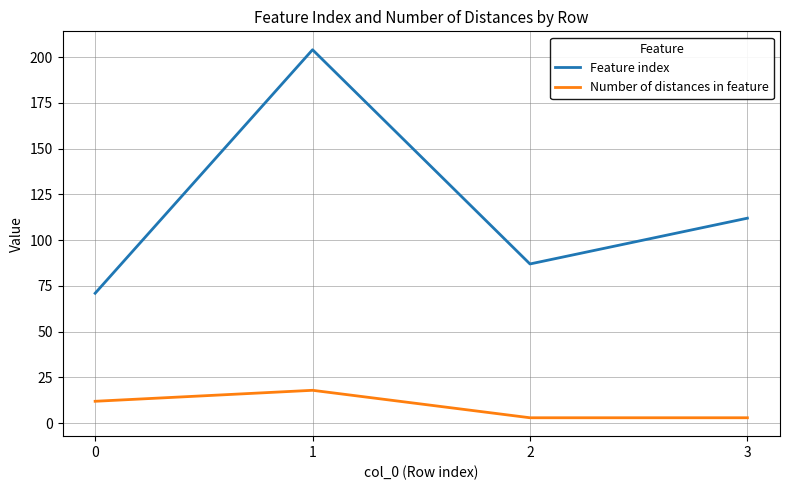

At 2, list the series in order from largest to smallest.

Feature index, Number of distances in feature